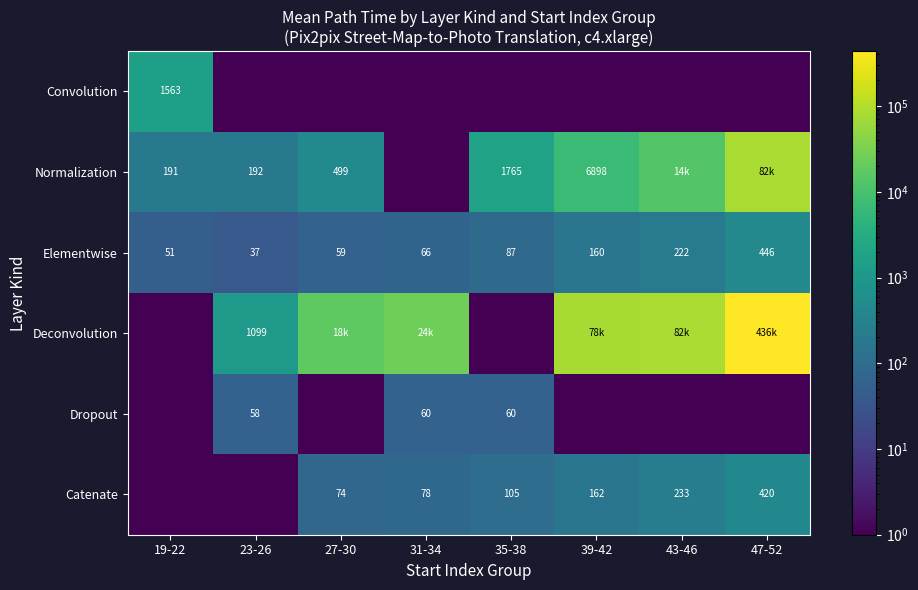

Is the value of Normalization at 27-30 greater than the value of Convolution at 19-22?

No